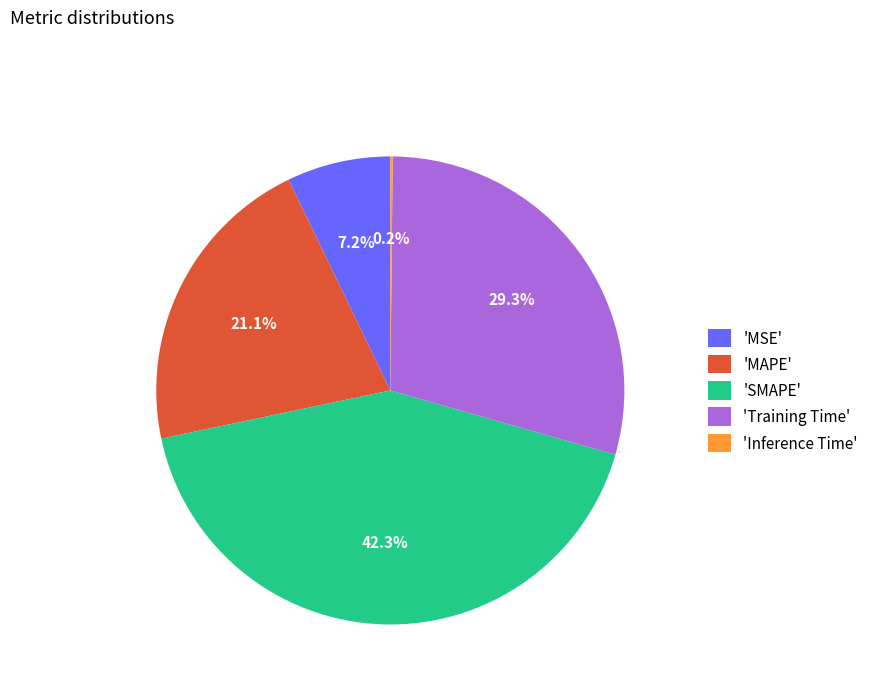

Do 'MAPE' and 'SMAPE' together represent more than half of the pie?

Yes